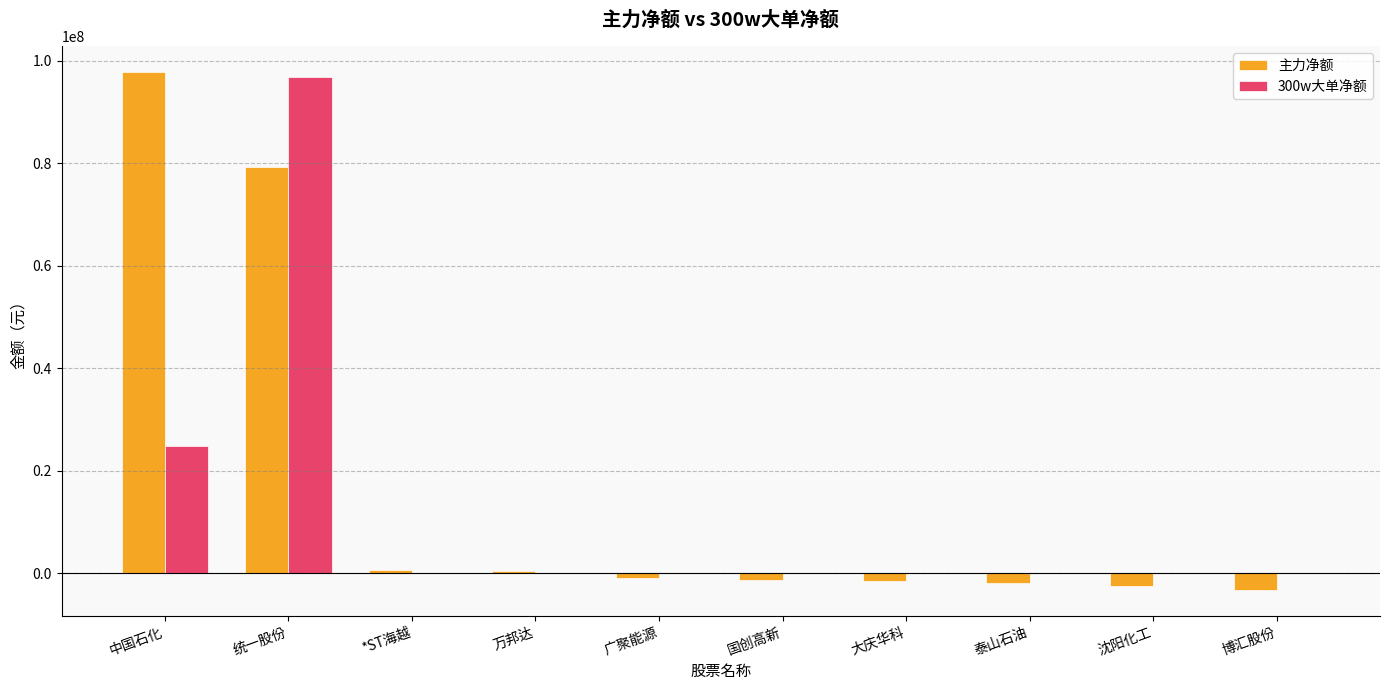

What is the sum of all 主力净额 values?

166942354